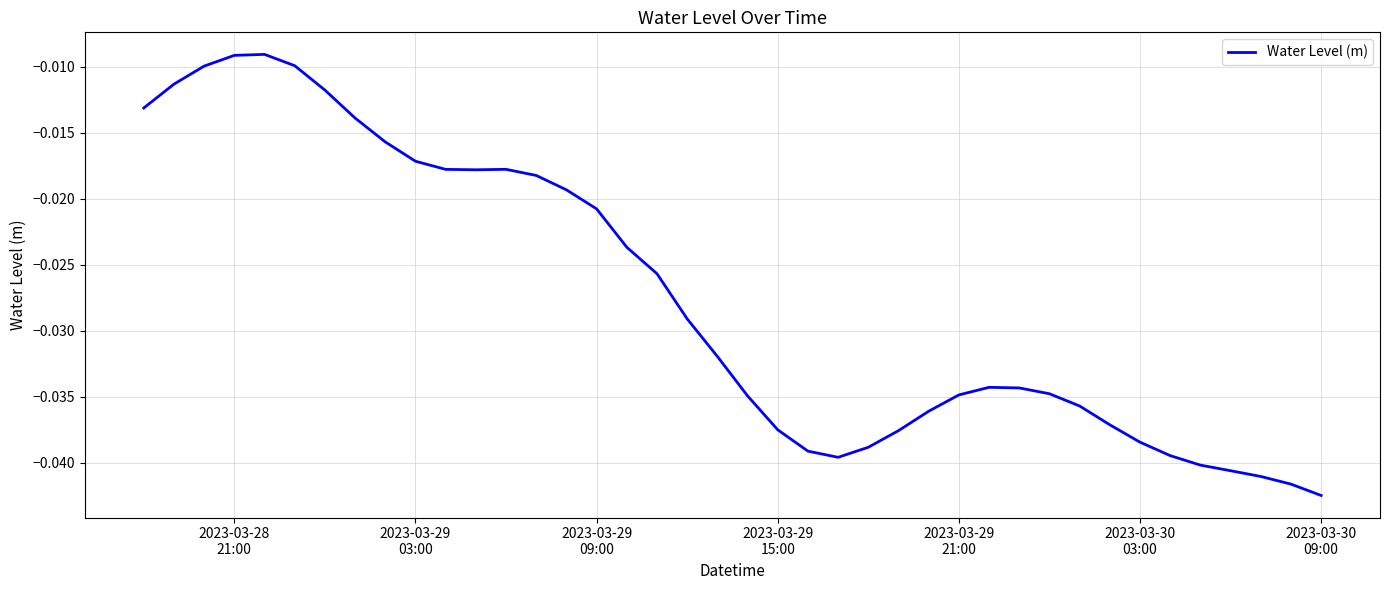

How many categories are shown in the chart?

40